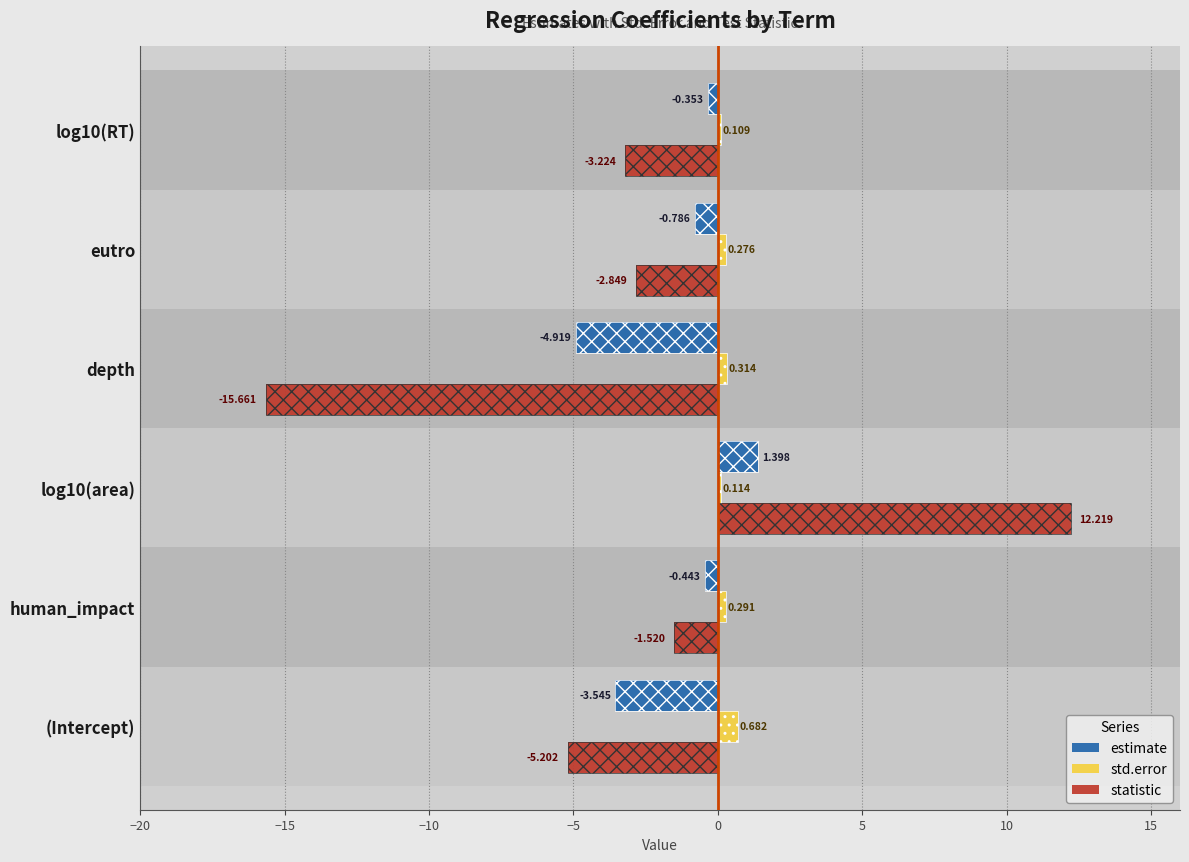

Rank the series by their average value, from lowest to highest.

statistic, estimate, std.error